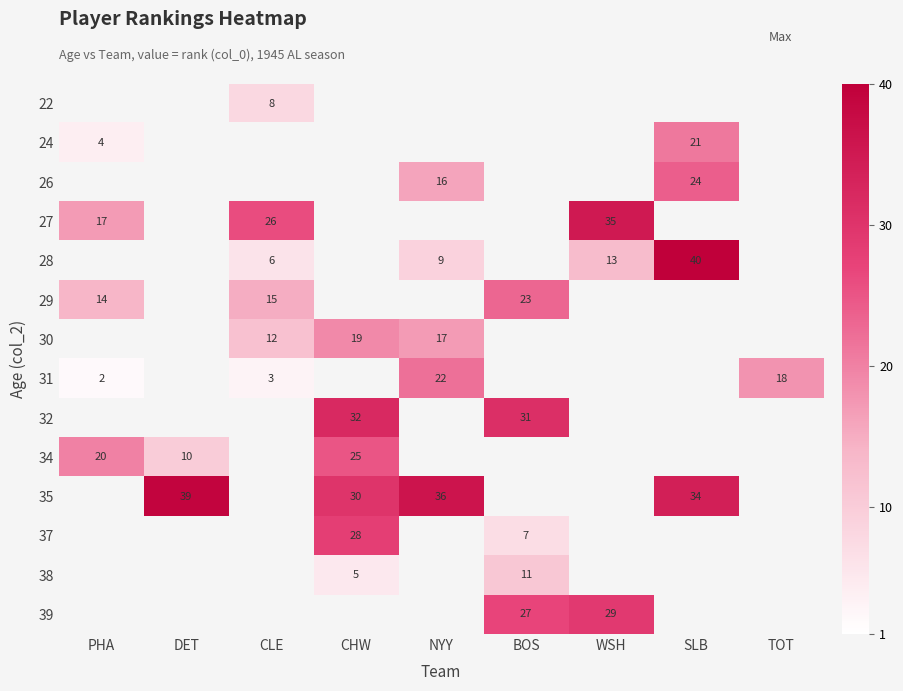

The value of 35 at SLB is 15. True or false?

False